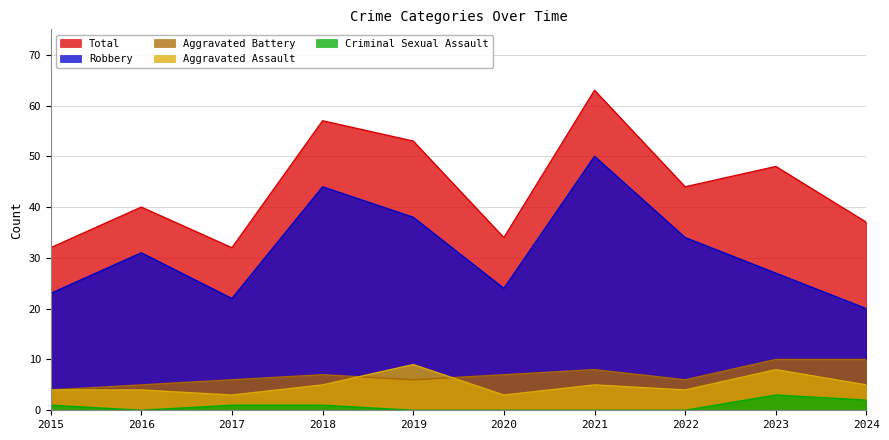

Reading left to right, what are all the values shown in this chart?

Aggravated Assault: 4	4	3	5	9	3	5	4	8	5
Aggravated Battery: 4	5	6	7	6	7	8	6	10	10
Criminal Sexual Assault: 1	0	1	1	0	0	0	0	3	2
Robbery: 23	31	22	44	38	24	50	34	27	20
Total: 32	40	32	57	53	34	63	44	48	37